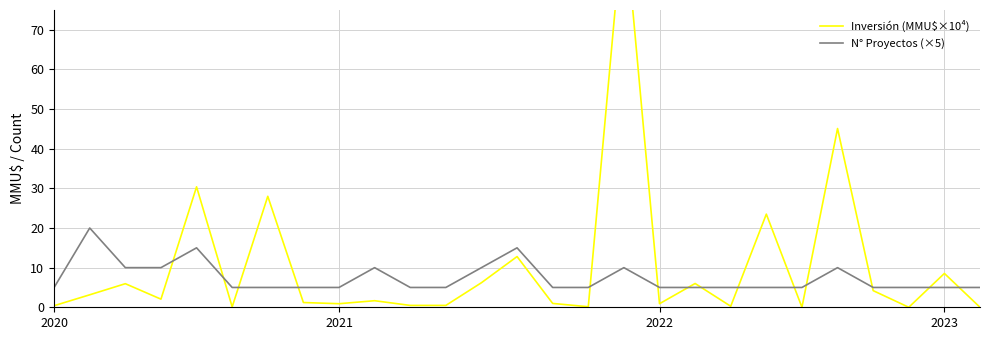

True or false: Inversión (MMU$×10⁴) and N° Proyectos (×5) intersect in this chart.

True